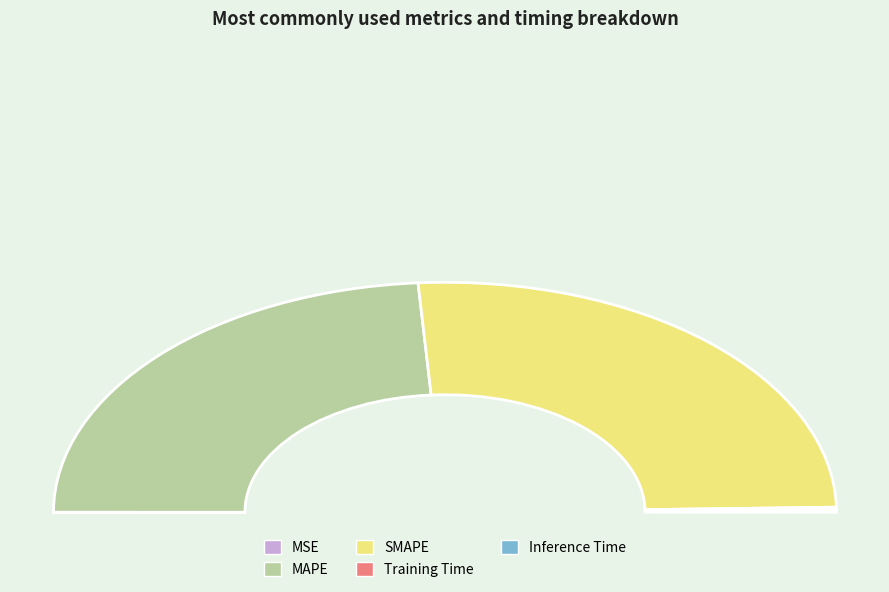

Which has a higher value, MSE or Training Time?

Training Time